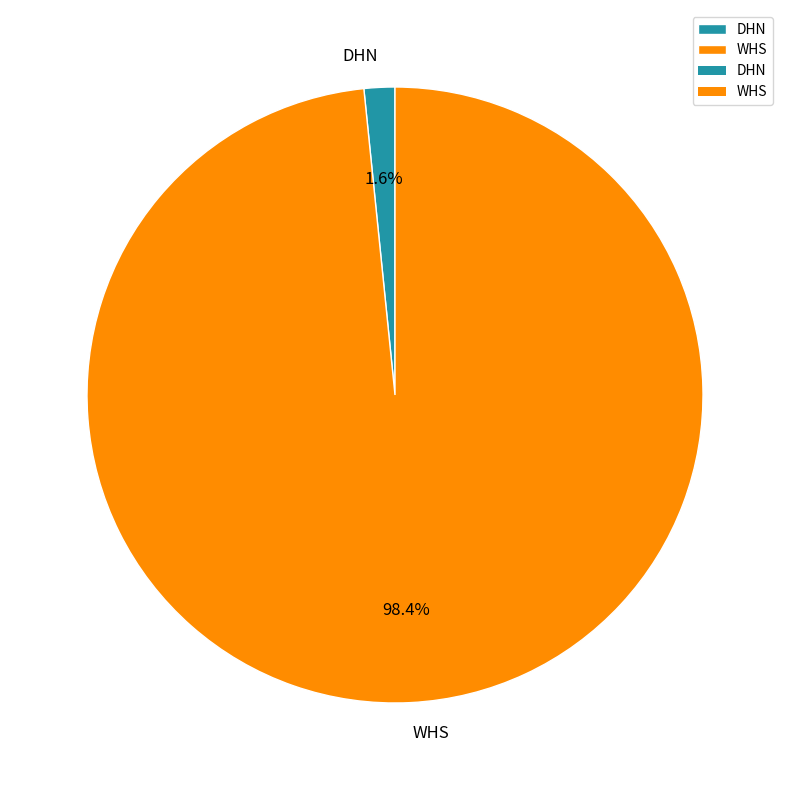

What percentage is the DHN slice, to the nearest percent?

2%